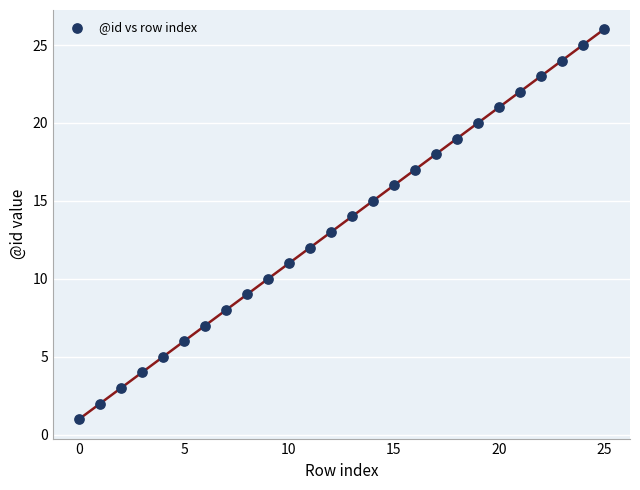

What is the range of Y values (max minus min)?

25